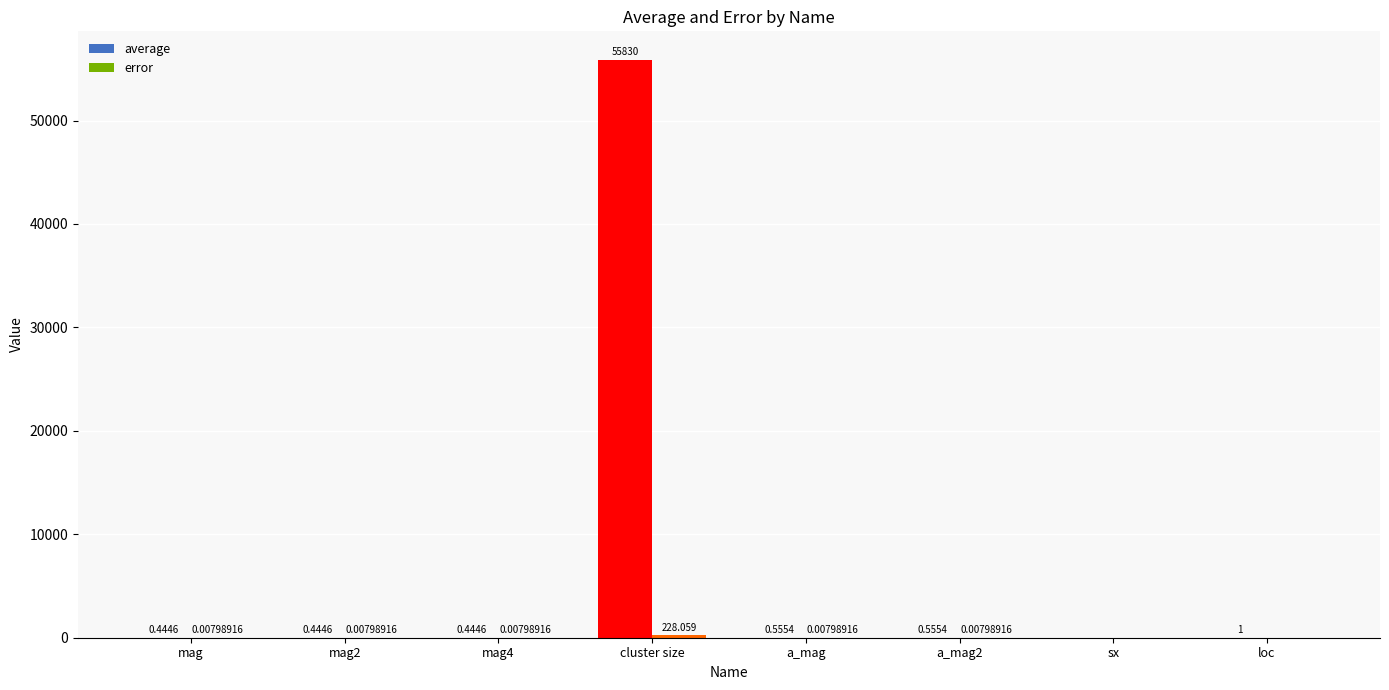

Count the number of categories in the chart.

8